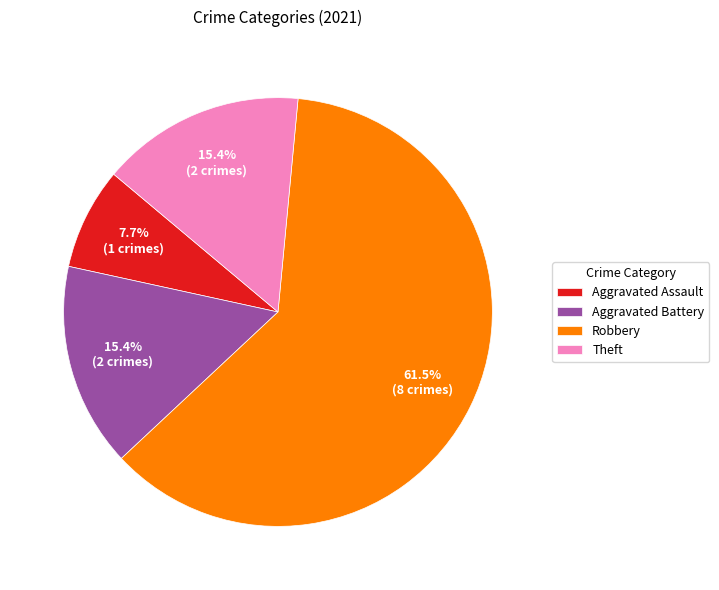

Is it true that Aggravated Assault is 8% of the pie?

True